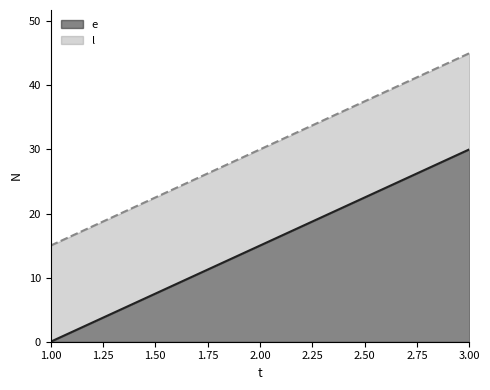

How many lines are shown in the chart?

2